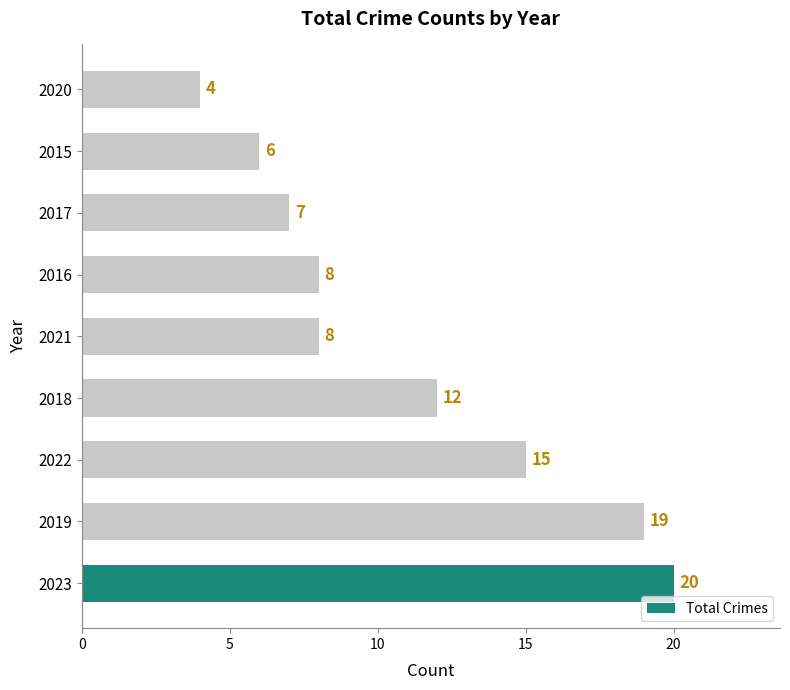

What is the difference between the maximum and minimum values?

16